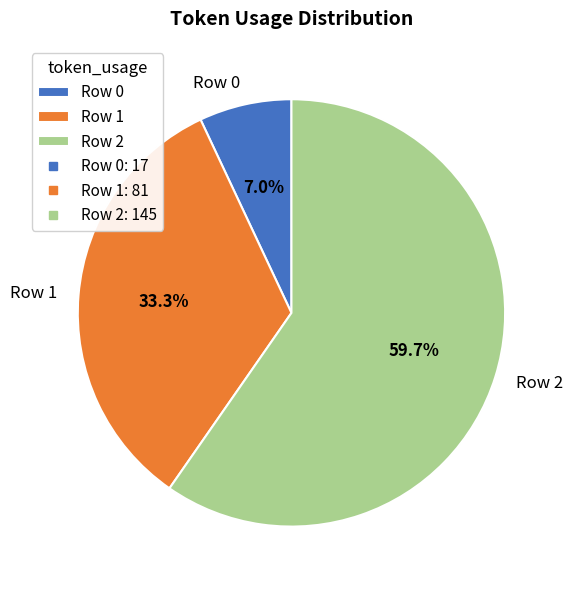

True or false: Row 0 accounts for 18% of the total.

False